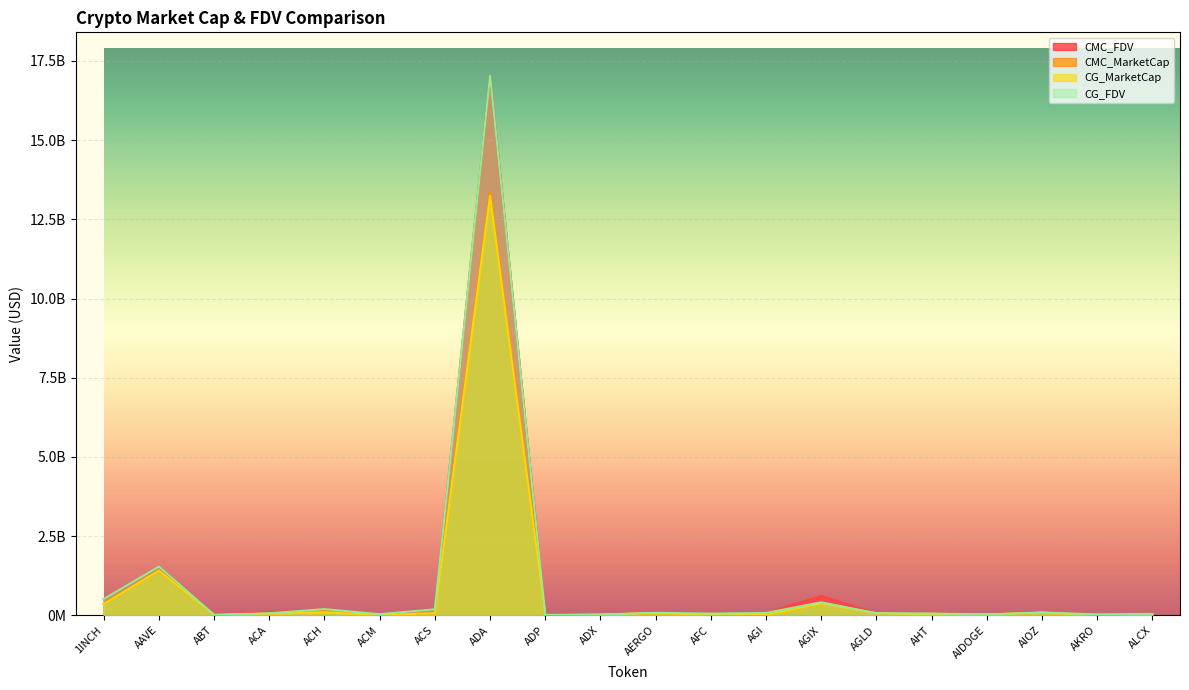

Does the chart display data point markers on the line(s)?

No